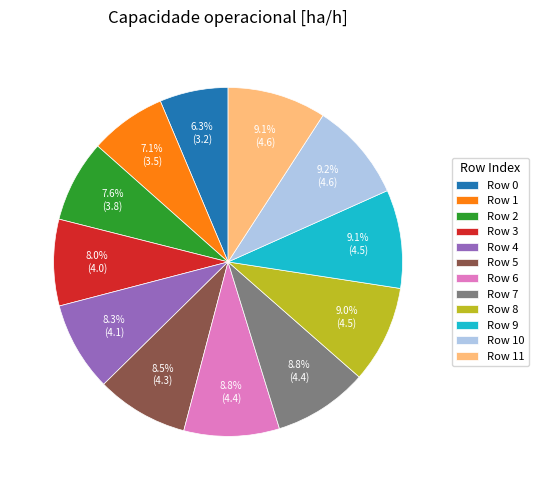

Which slice is the smallest?

Row 0